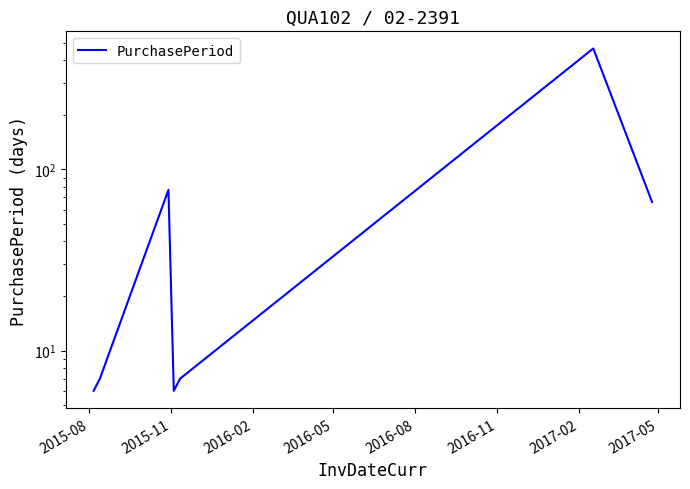

Count the number of data series in this chart.

1